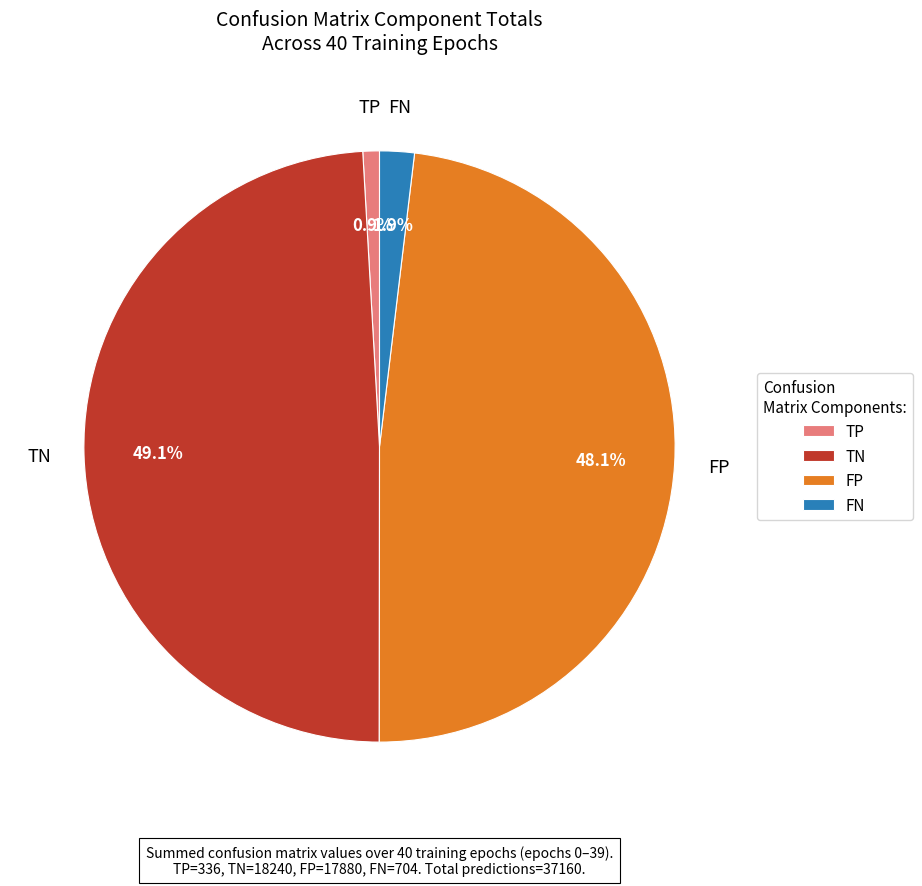

Rank the categories by value from highest to lowest.

TN, FP, FN, TP